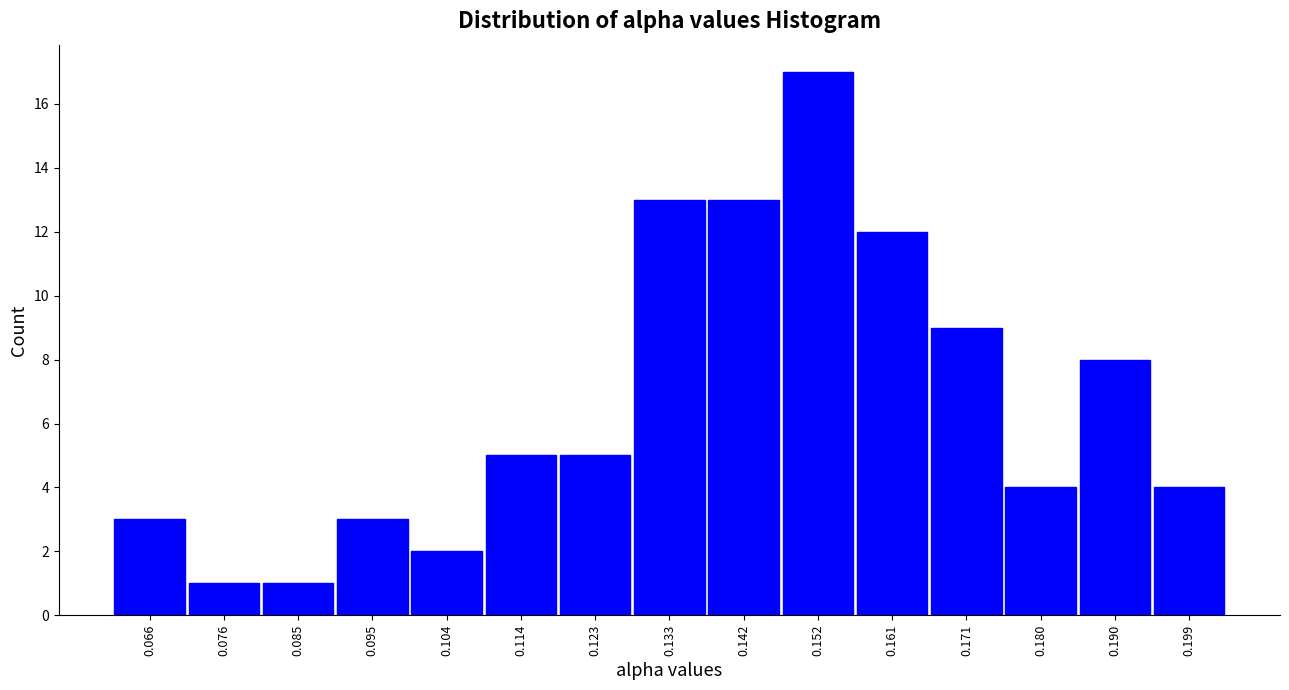

How tall is the bar that spans 0.147 to 0.156 on the x-axis? Neither the bar edges nor the heights are printed on the chart, so give them approximately, as read against the axes.

17